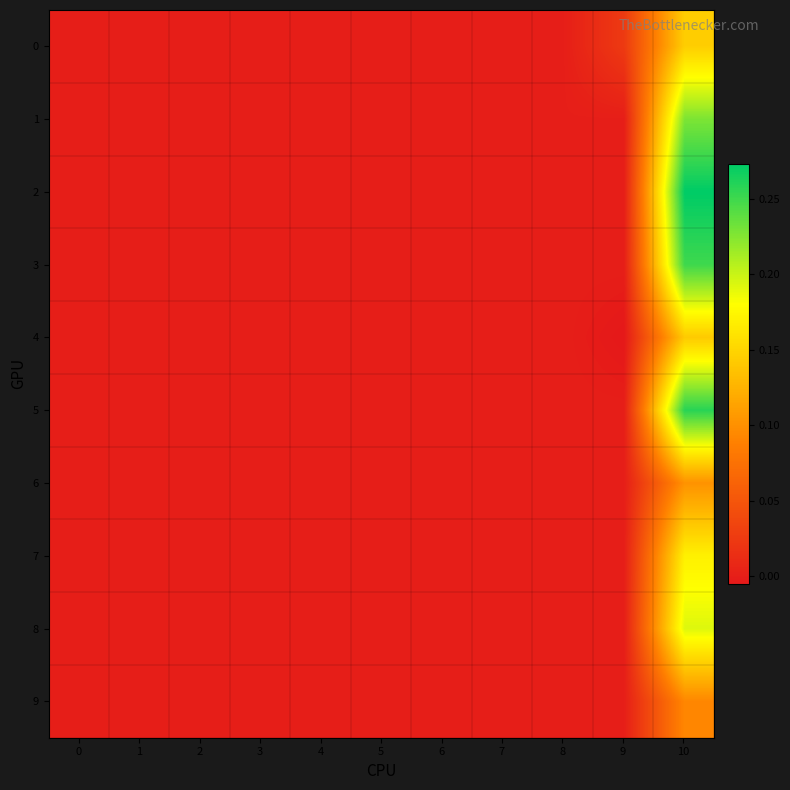

Reading left to right, what are all the values shown in this chart?

0: 0=0.0	1=0.0	2=0.0	3=0.0	4=0.0	5=0.0	6=0.0	7=0.0	8=0.0	9=0.0	10=0.1
1: 0=0.0	1=0.0	2=0.0	3=0.0	4=0.0	5=0.0	6=0.0	7=0.0	8=0.0	9=0.0	10=0.2
2: 0=0.0	1=0.0	2=0.0	3=0.0	4=0.0	5=0.0	6=0.0	7=0.0	8=0.0	9=0.0	10=0.3
3: 0=0.0	1=0.0	2=0.0	3=0.0	4=0.0	5=0.0	6=0.0	7=0.0	8=0.0	9=0.0	10=0.3
4: 0=0.0	1=0.0	2=0.0	3=0.0	4=0.0	5=0.0	6=0.0	7=0.0	8=0.0	9=-0.0	10=0.1
5: 0=0.0	1=0.0	2=0.0	3=0.0	4=0.0	5=0.0	6=0.0	7=0.0	8=0.0	9=0.0	10=0.3
6: 0=0.0	1=0.0	2=0.0	3=0.0	4=0.0	5=0.0	6=0.0	7=0.0	8=0.0	9=0.0	10=0.1
7: 0=0.0	1=0.0	2=0.0	3=0.0	4=0.0	5=0.0	6=0.0	7=0.0	8=0.0	9=0.0	10=0.2
8: 0=0.0	1=0.0	2=0.0	3=0.0	4=0.0	5=0.0	6=0.0	7=0.0	8=0.0	9=0.0	10=0.2
9: 0=0.0	1=0.0	2=0.0	3=0.0	4=0.0	5=0.0	6=0.0	7=0.0	8=0.0	9=0.0	10=0.1